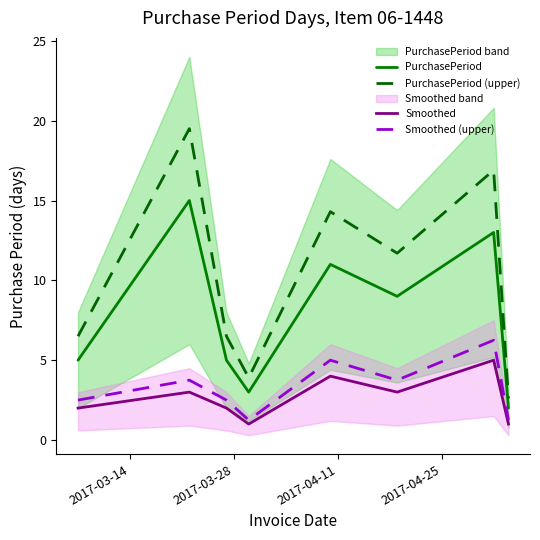

What is the minimum value for Smoothed?

1.0